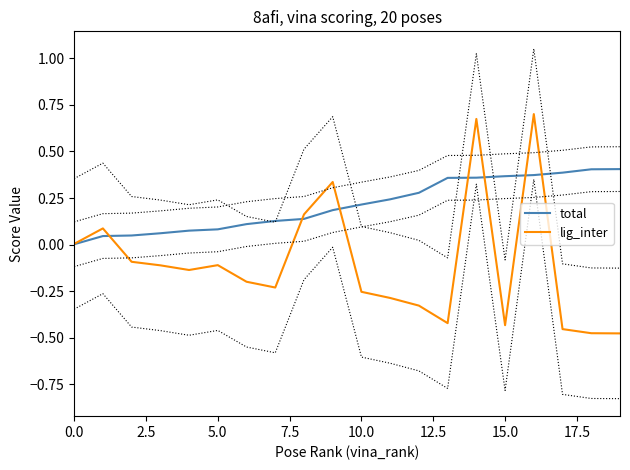

The lig_inter series shows 1.0 at 16. True or false?

False